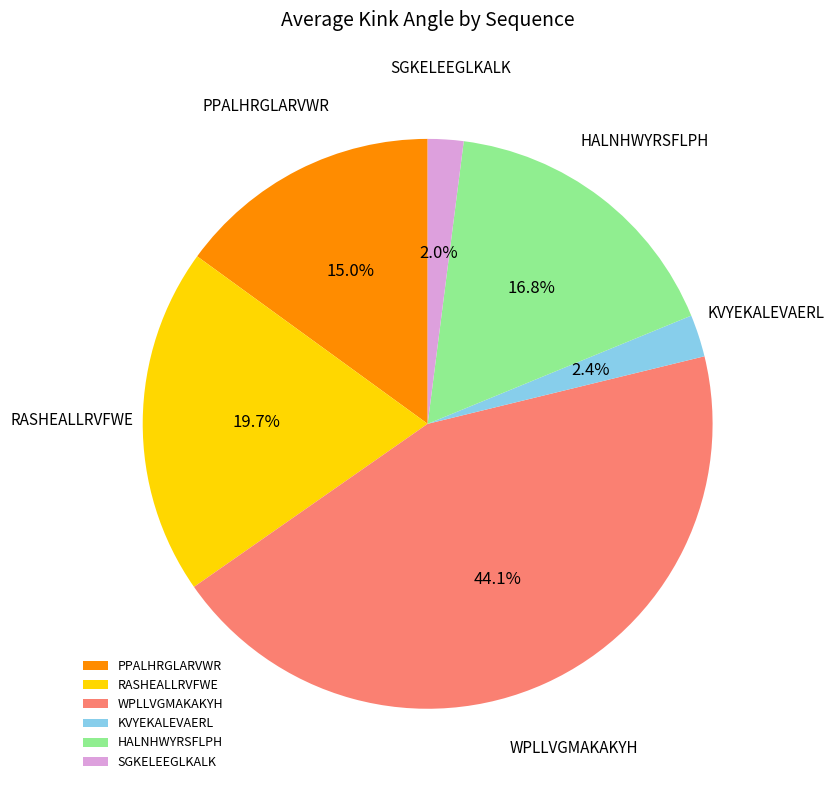

To the nearest percent, what portion does SGKELEEGLKALK represent?

2%